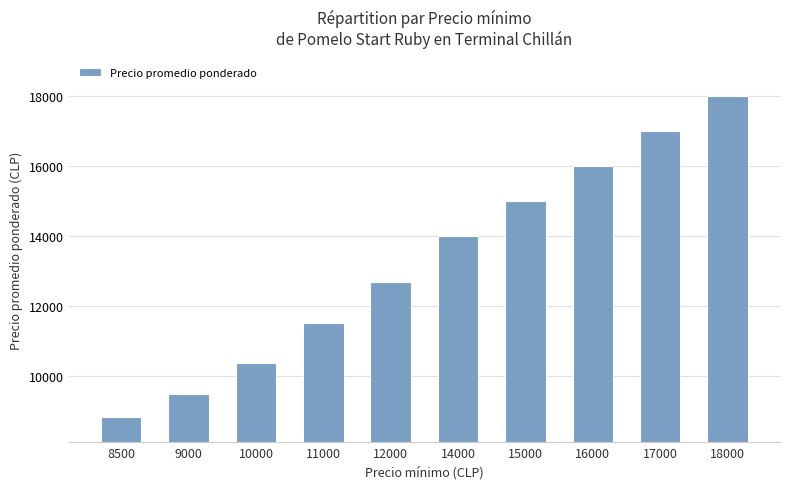

At which category does the chart reach its peak across all series?

18000